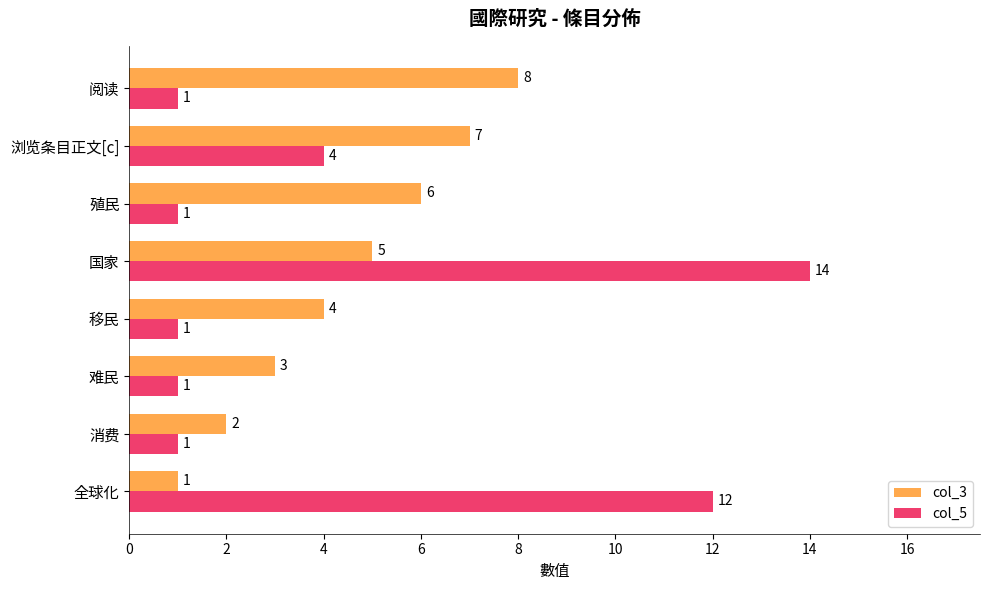

Which series changed the most between 移民 and 国家?

col_5